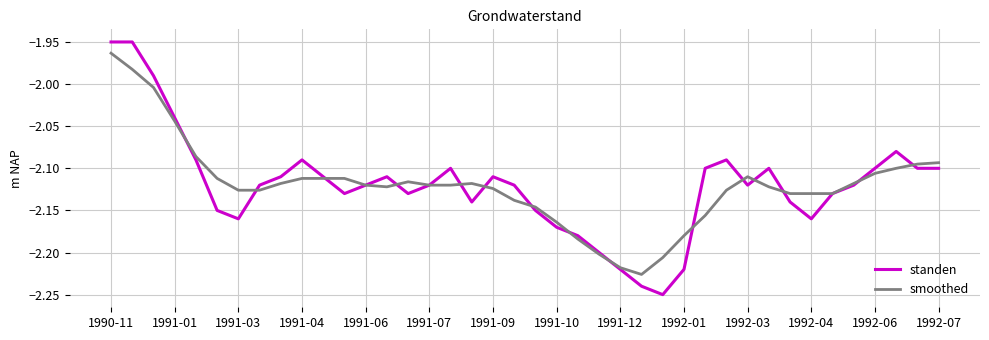

List the series in order of their peak value, lowest first.

smoothed, standen